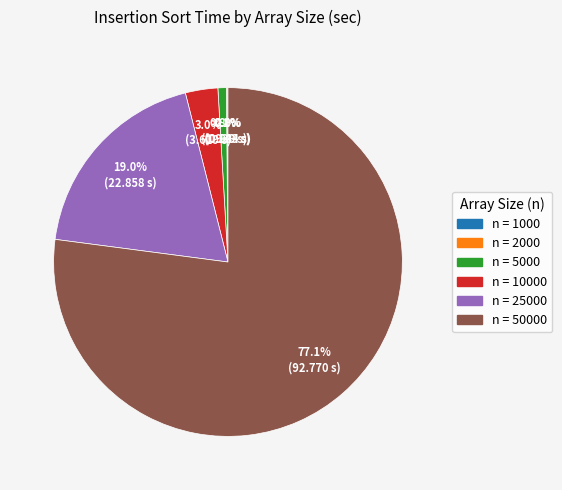

Is there a majority slice in this chart?

Yes